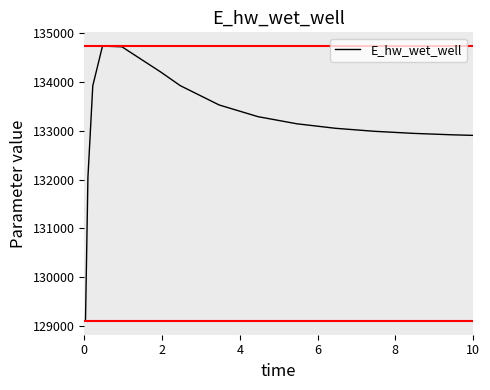

True or false: there are more than 0 points higher than both neighbors.

True